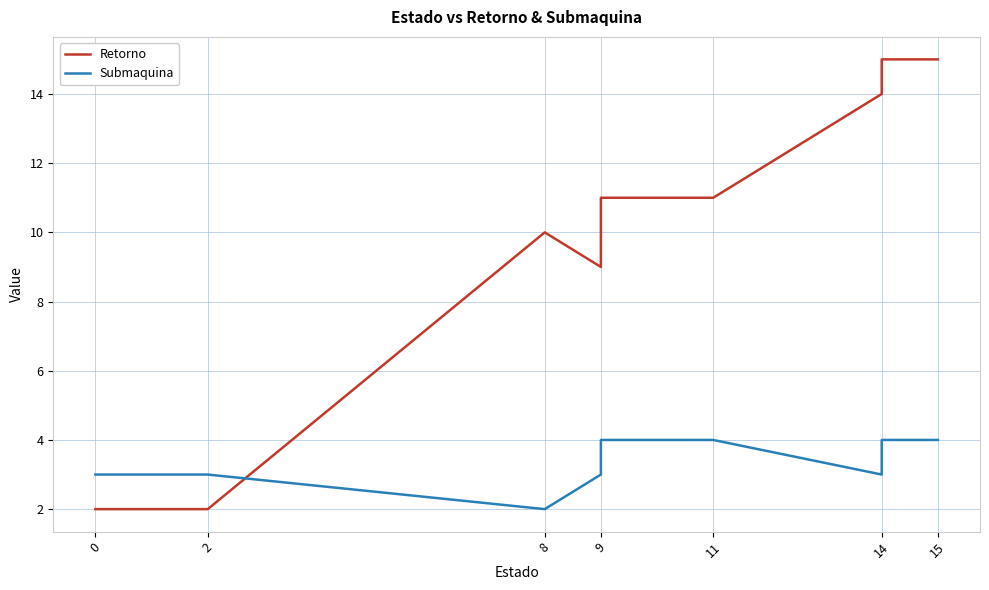

Between 9 and 14, which is larger?

14